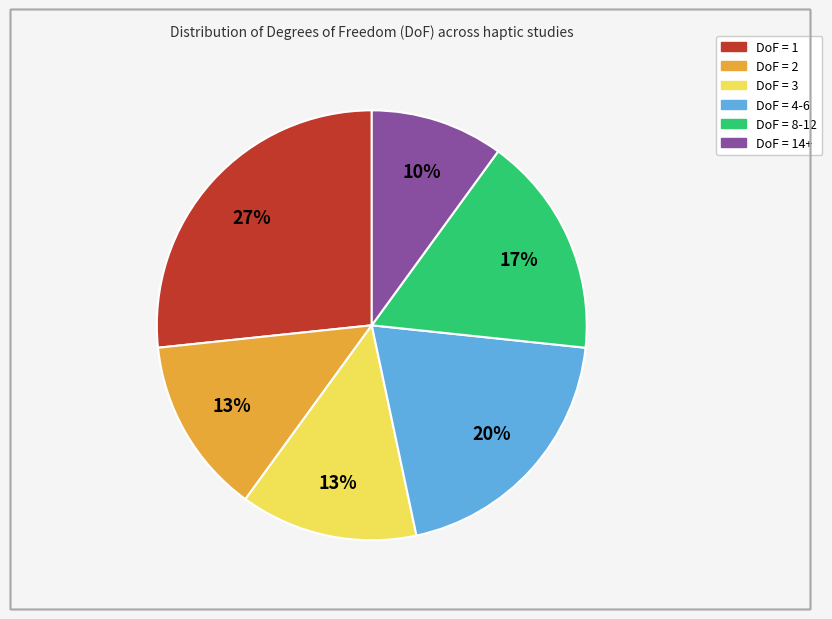

To the nearest percent, what is the difference between the largest and smallest slice percentages?

17%